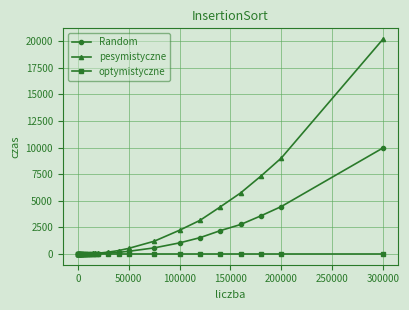

What is the average value of the pesymistyczne series?

2100.3